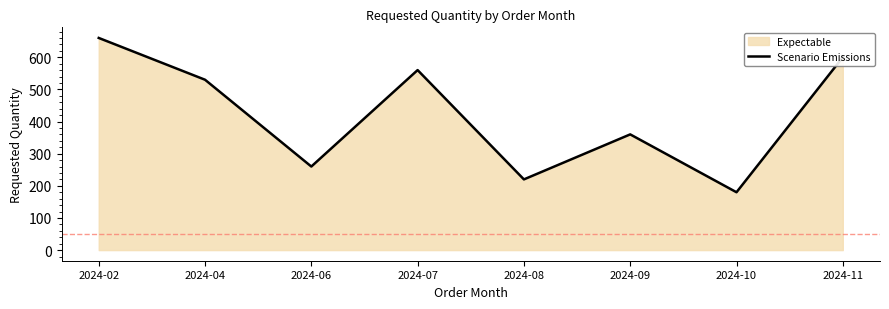

Where is the data nearest to the value 420?

2024-09